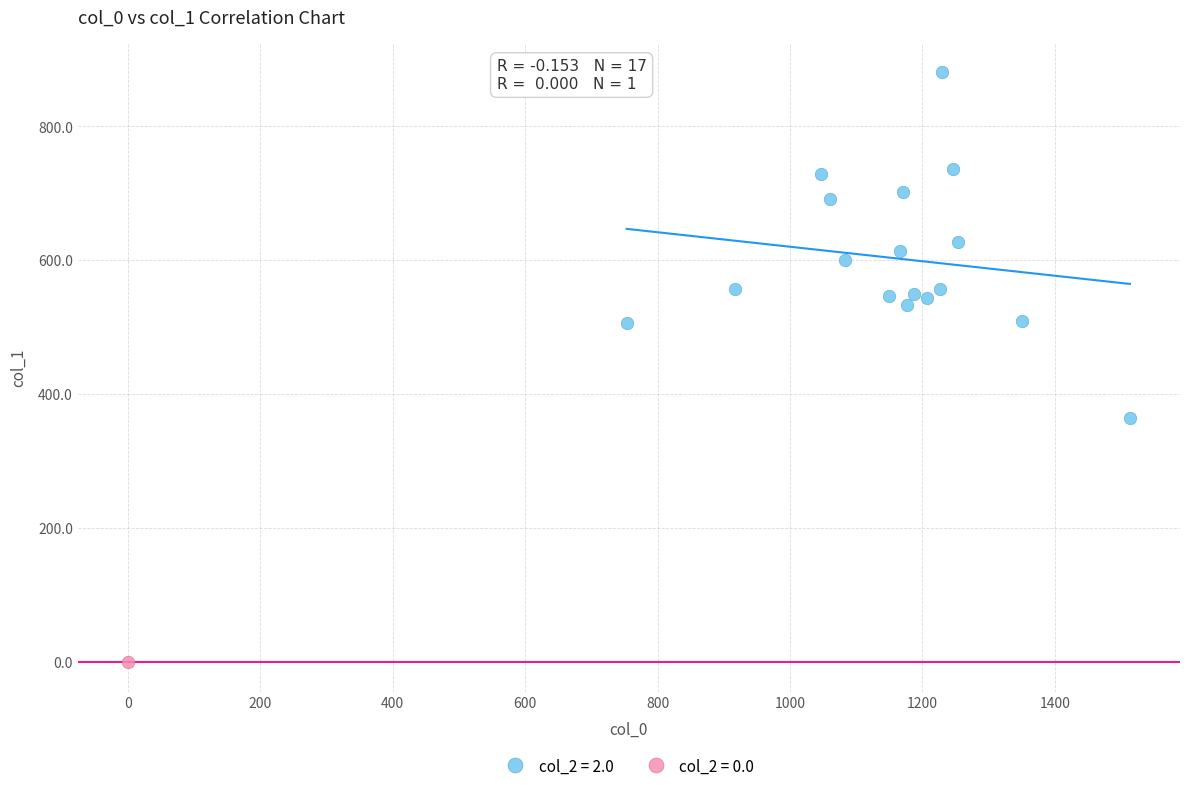

Which series reaches the minimum Y coordinate?

col_2 = 0.0